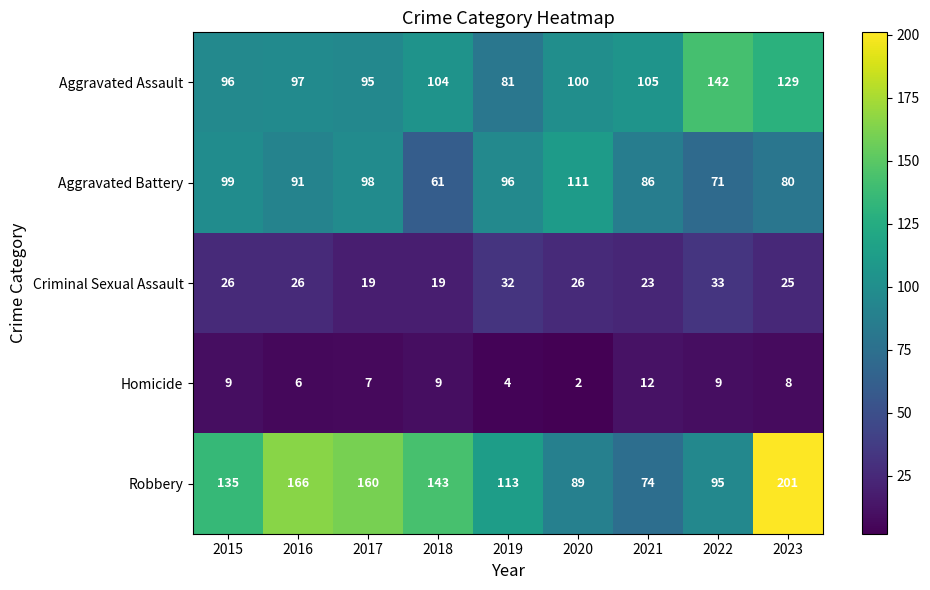

What is the approximate value of Aggravated Battery at 2015, to the nearest 5?

100